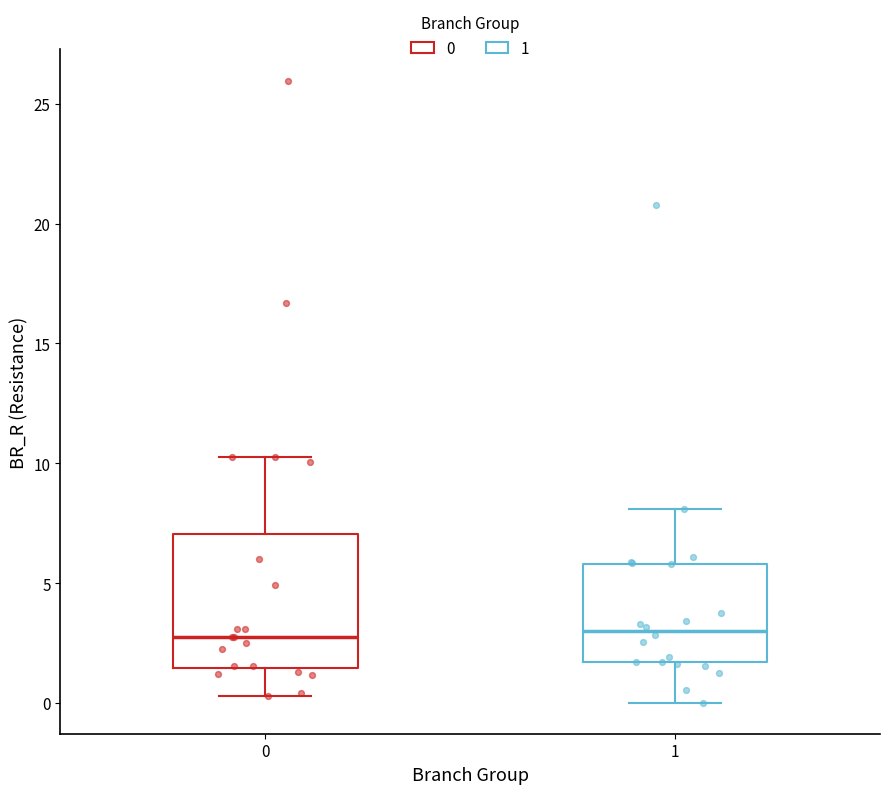

Comparing the boxes themselves (not the whiskers), which one is the tallest?

0